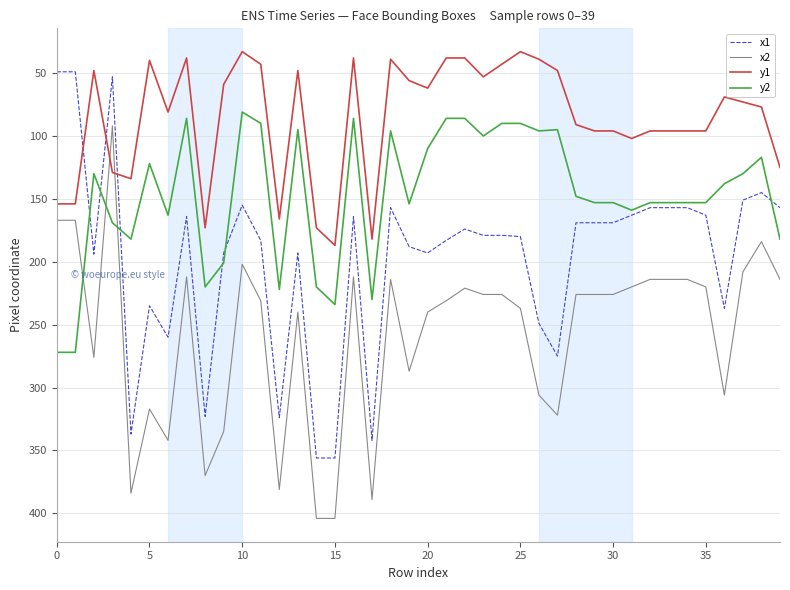

Rank the series by their average value, from lowest to highest.

y1, y2, x1, x2